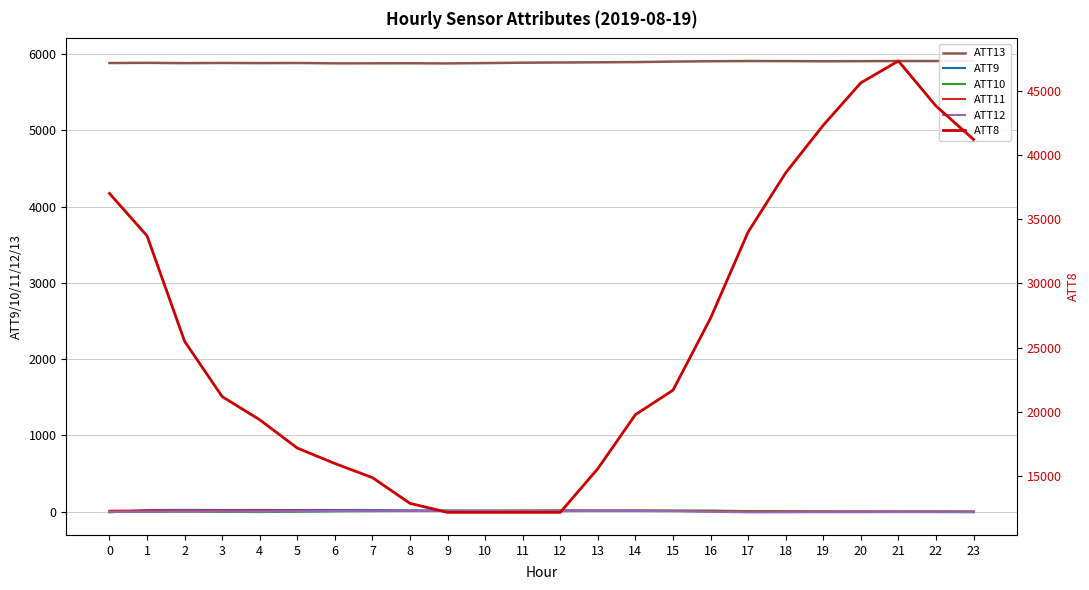

What is the lowest value of the ATT11 series?

-0.2